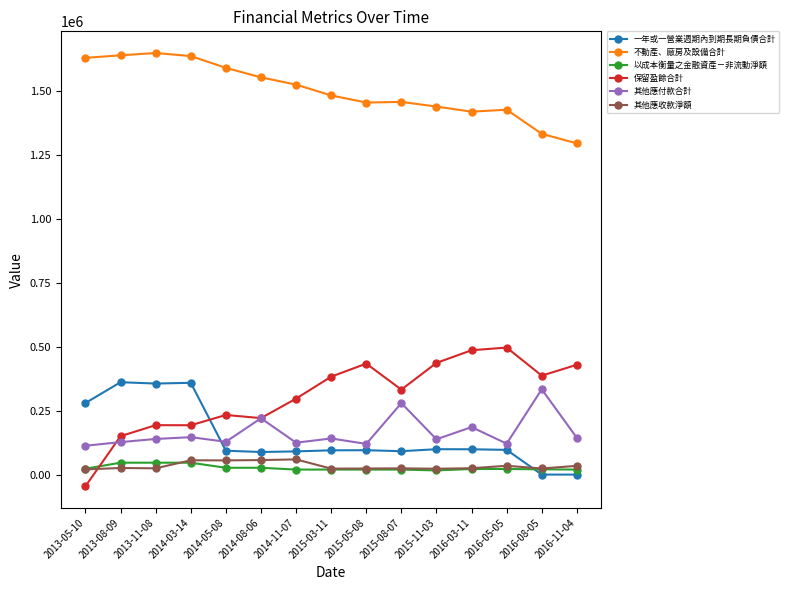

True or false: 其他應收款淨額 has more than 2 interior local peaks.

True